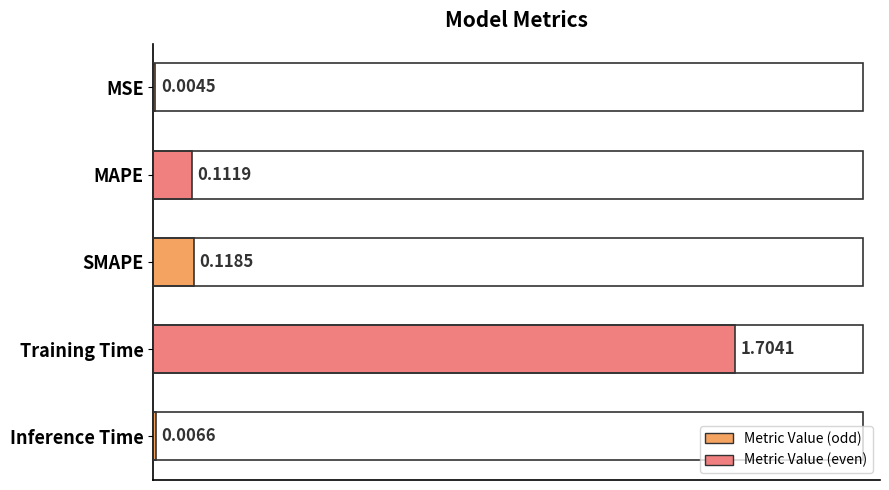

What is the sum of all values?

1.9